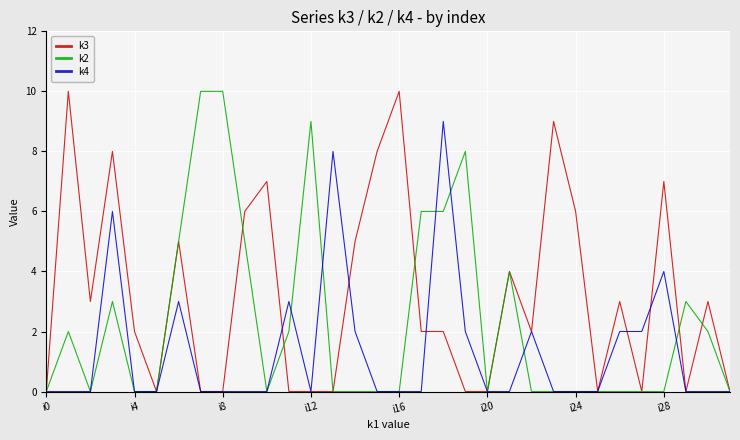

Which series has the largest total across all categories?

k3